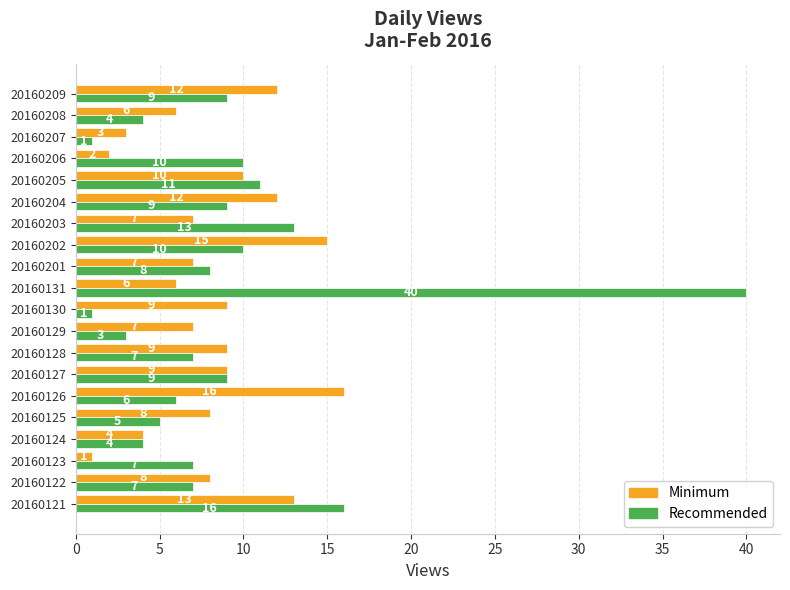

What is the difference between the second highest and second lowest values in the Minimum series?

13